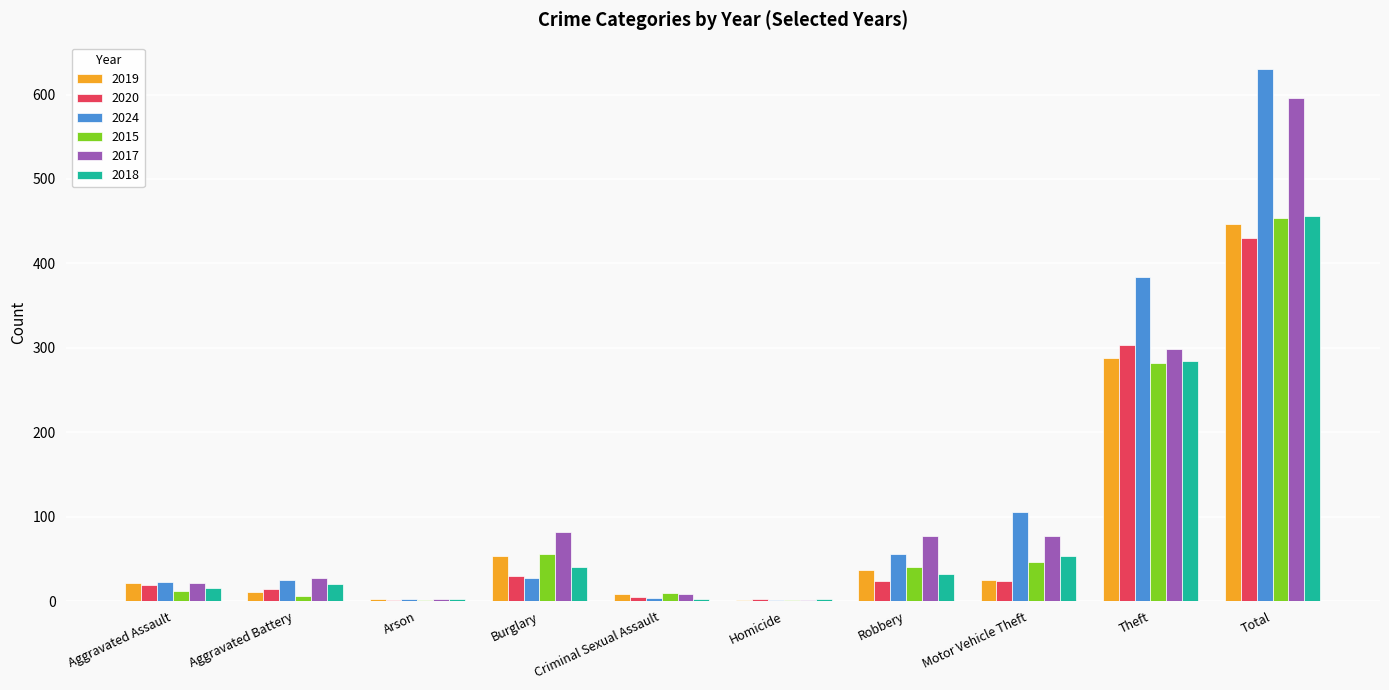

What is the average value of the 2020 series?

85